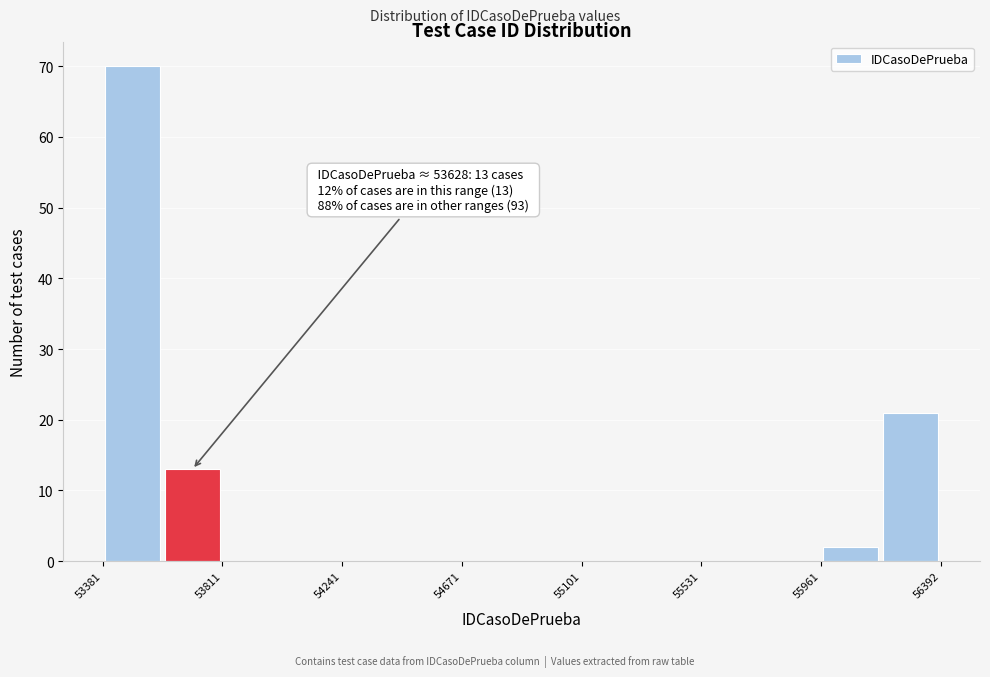

Which range on the x-axis has the tallest bar?

53400 to 53600